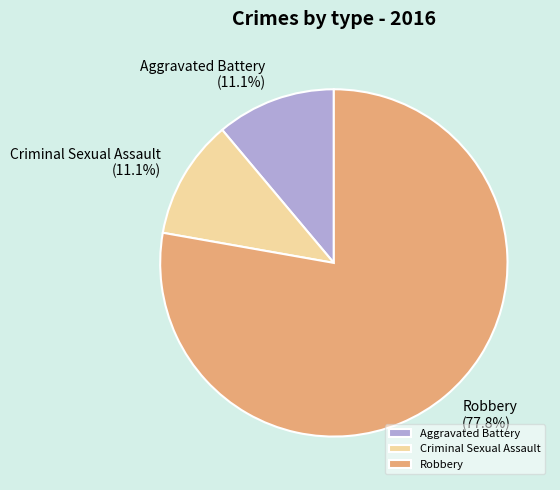

Which category accounts for the majority?

Robbery